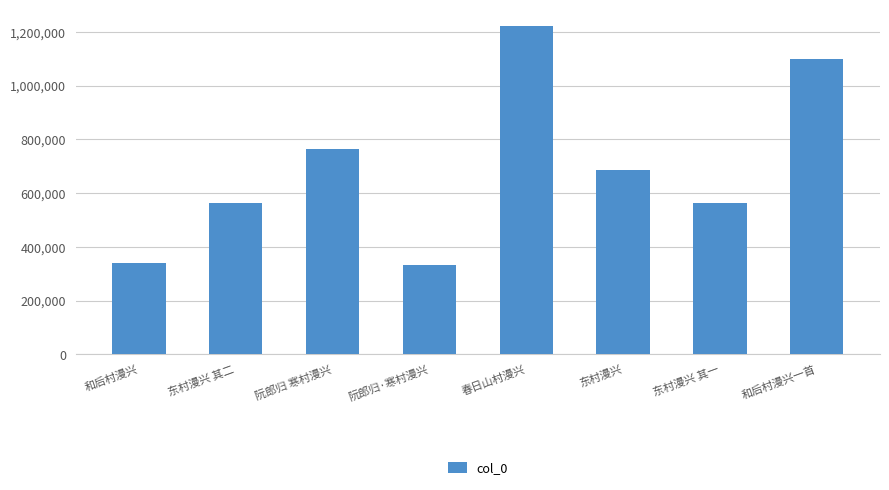

How many data points are less than 685397?

4